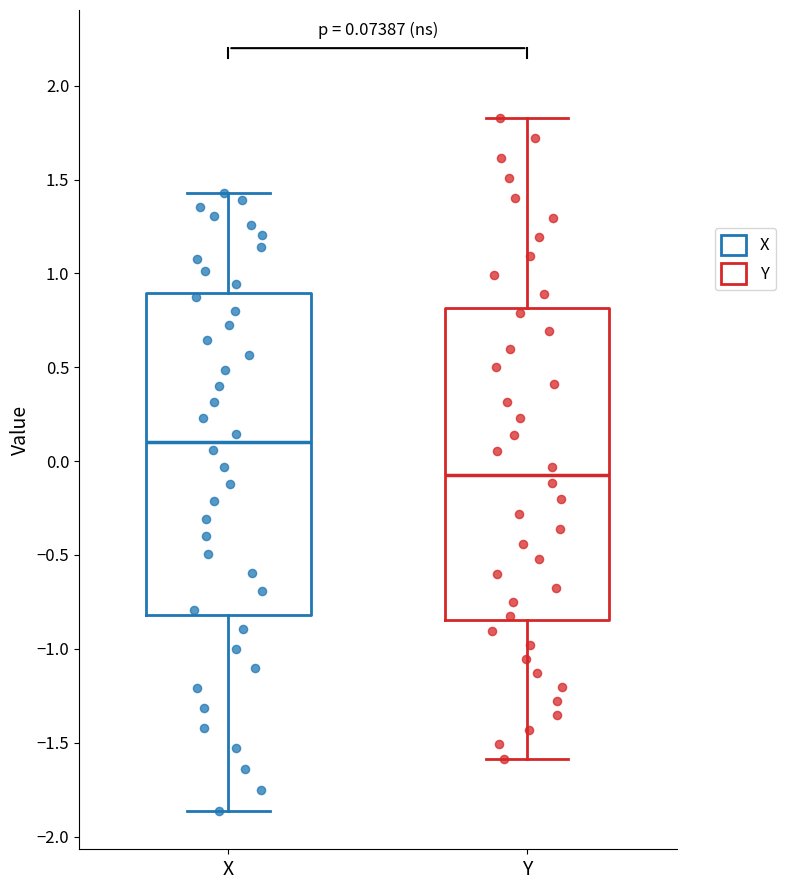

Which box has the lowest median line?

Y